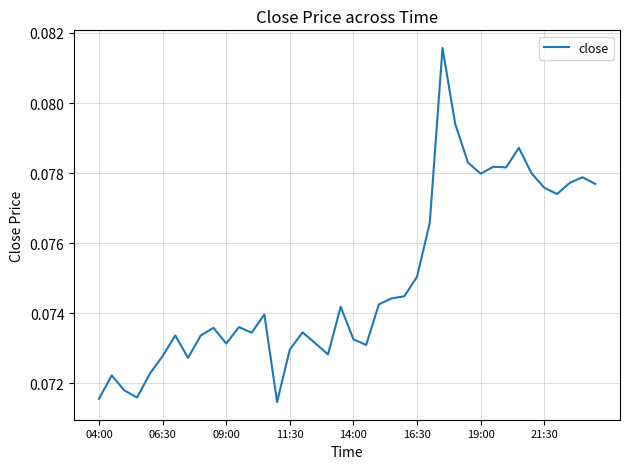

What is the maximum value shown in the chart?

0.1